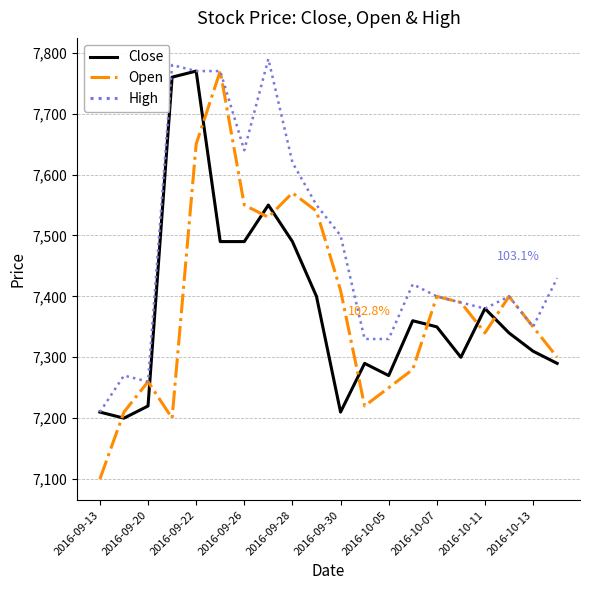

What is the smallest value displayed?

7100